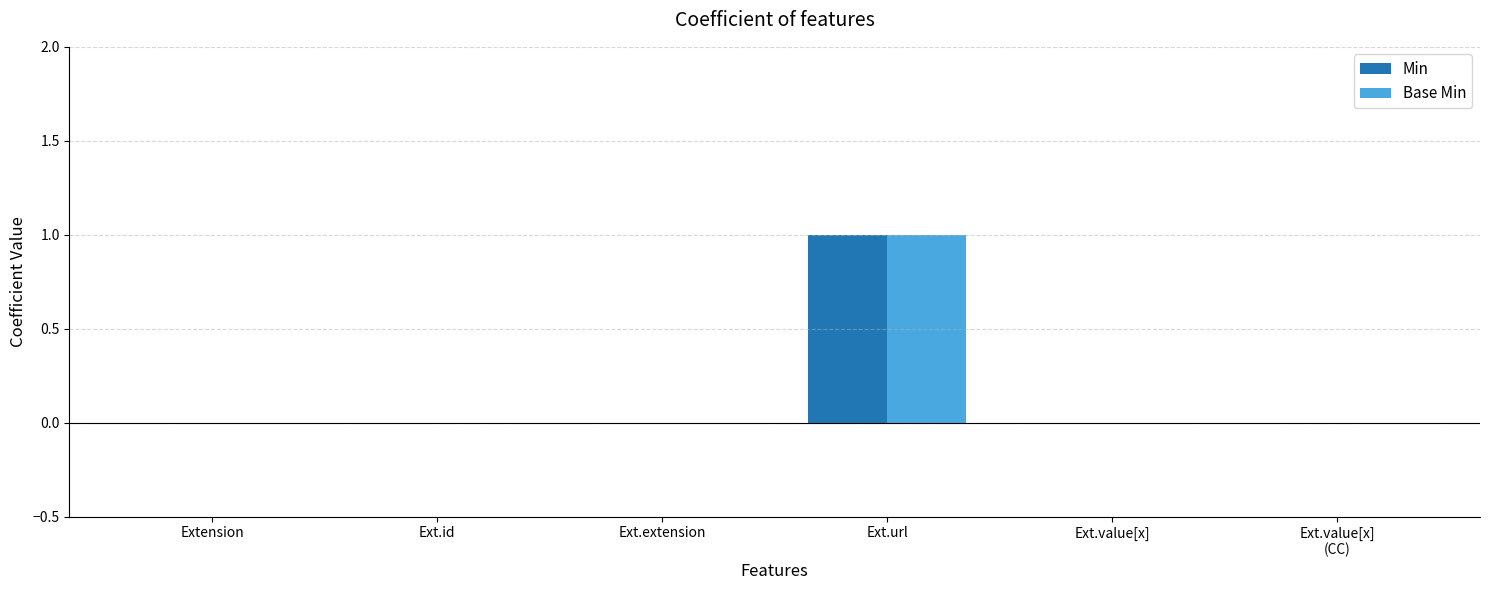

Reading right to left, transcribe all the data shown in this chart.

Min: Ext.value[x]
(CC)=0	Ext.value[x]=0	Ext.url=1	Ext.extension=0	Ext.id=0	Extension=0
Base Min: Ext.value[x]
(CC)=0	Ext.value[x]=0	Ext.url=1	Ext.extension=0	Ext.id=0	Extension=0